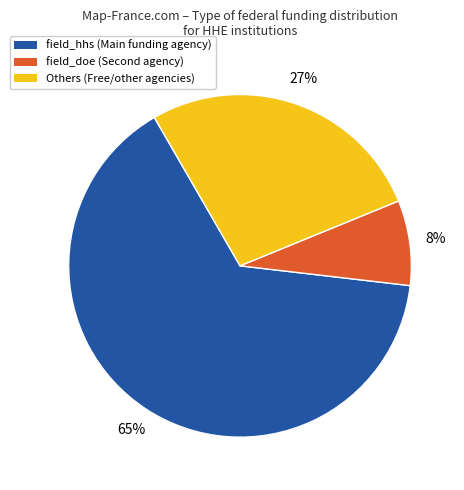

To the nearest percent, what is the difference between the largest and smallest slice percentages?

57%